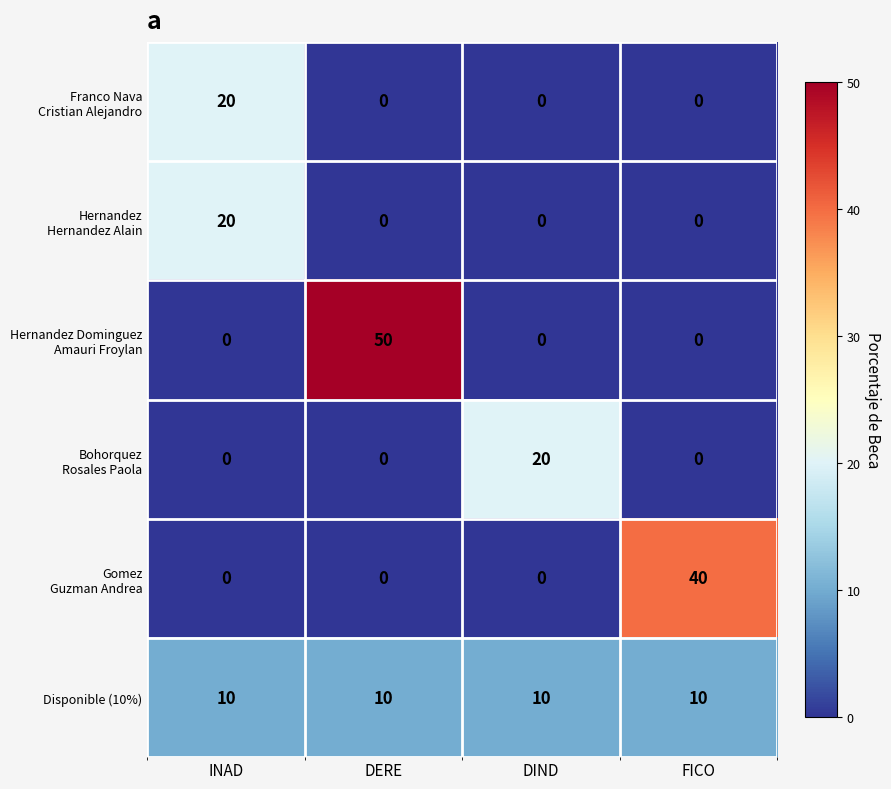

True or false: Disponible (10%) has a value of 6 at FICO.

False